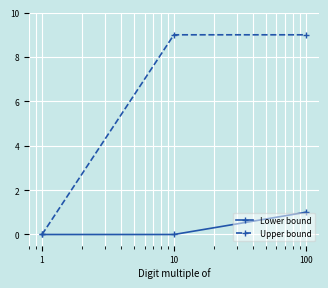

List the series in order of their peak value, lowest first.

Lower bound, Upper bound